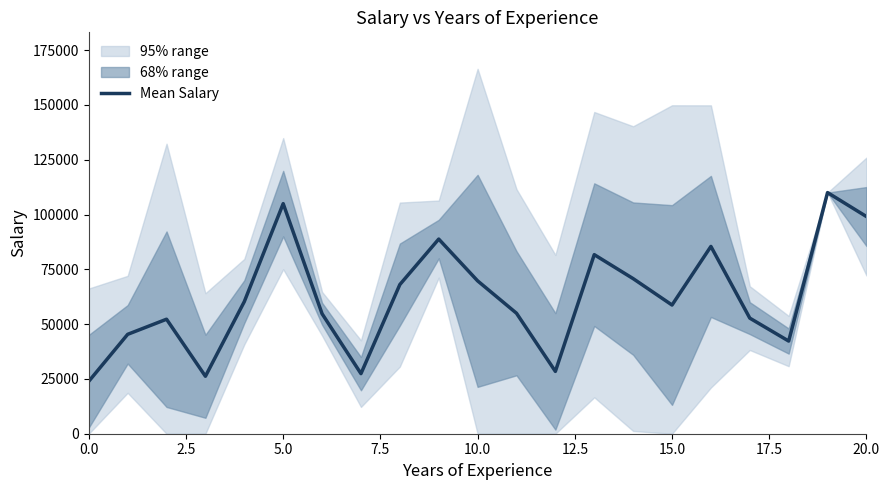

The value of Mean Salary at 10.0 is 46833.3. True or false?

False